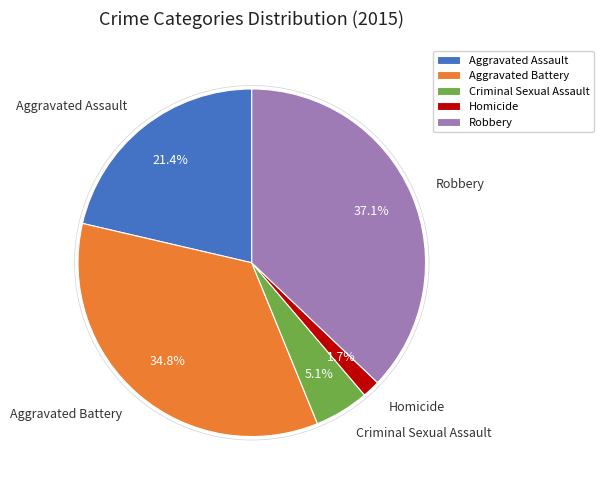

Which category has the smallest portion of the pie?

Homicide